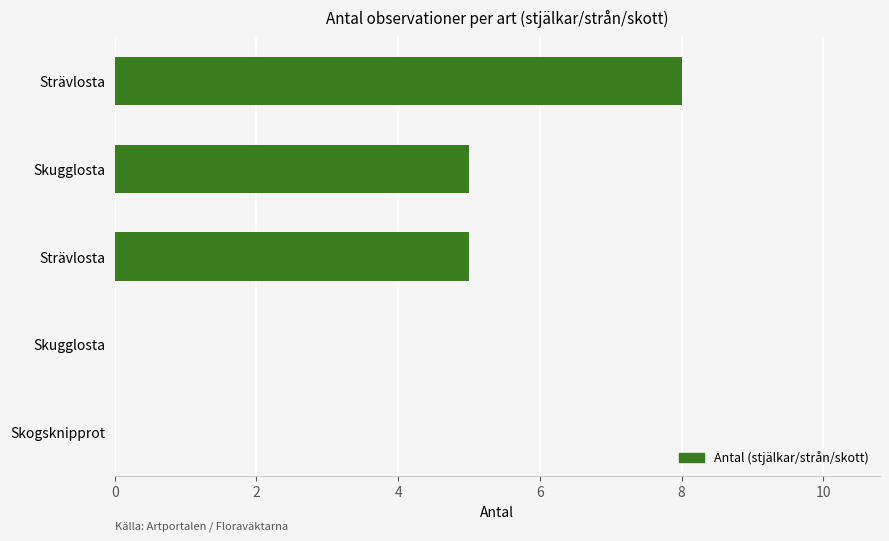

How many data points does each series have?

5